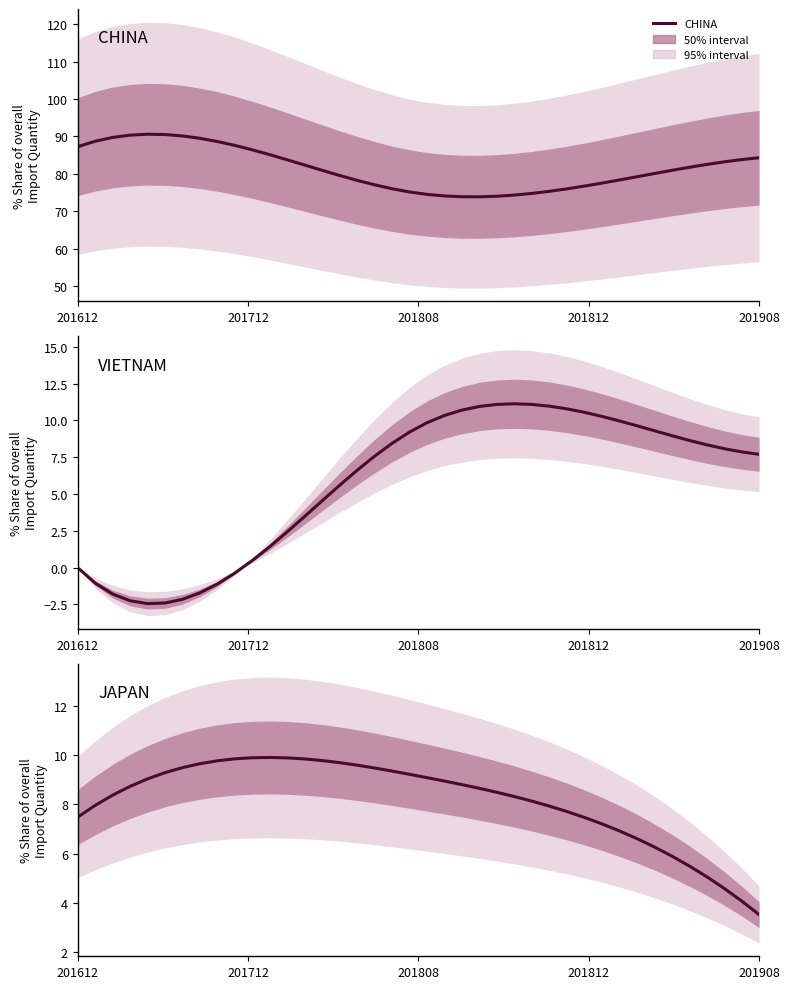

How many values in VIETNAM are above zero?

30